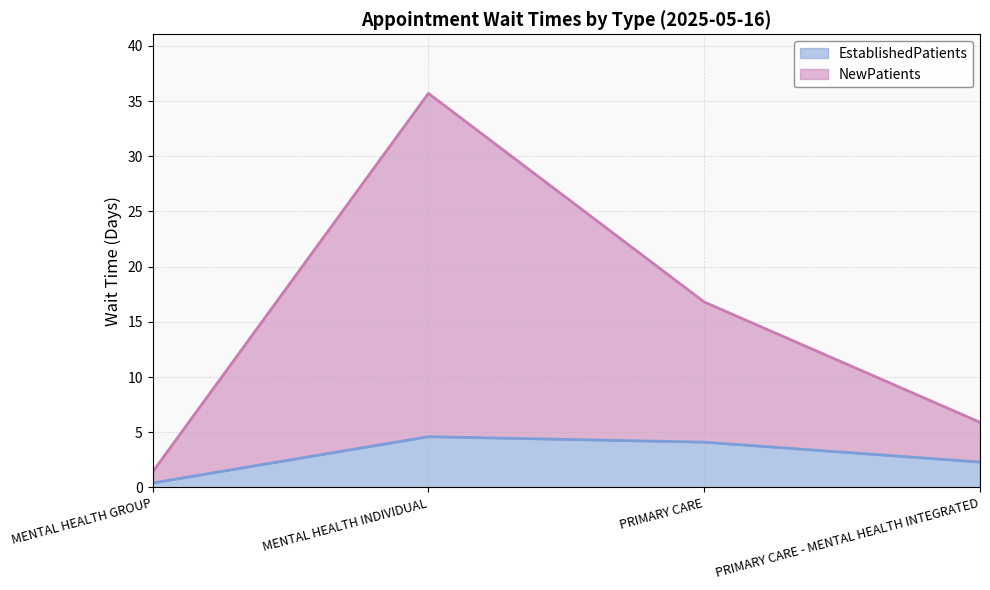

What is the difference between the maximum and minimum values in the EstablishedPatients series?

4.2